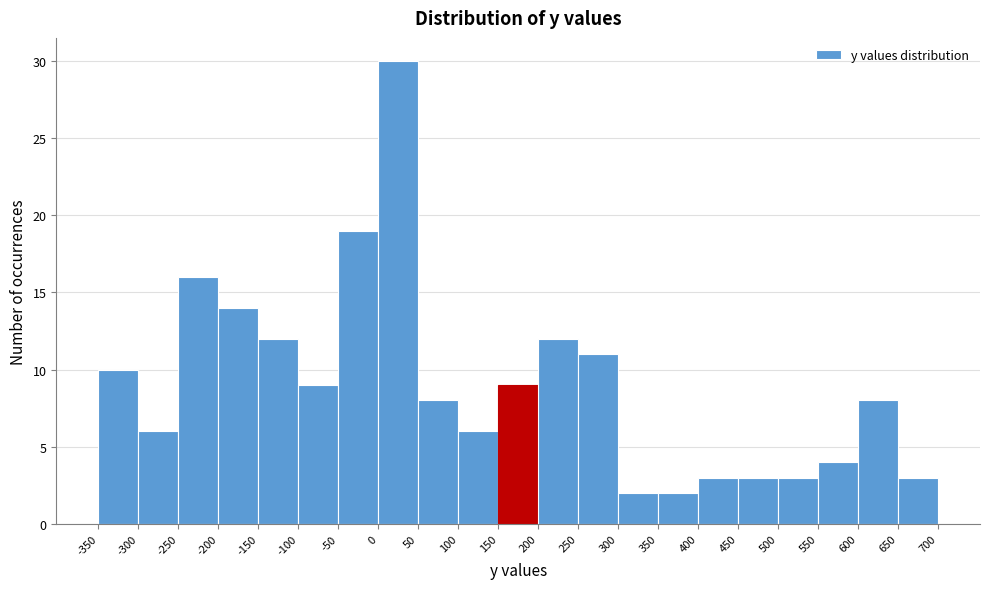

Reading left to right, transcribe this chart: for each bar, give the range it covers on the x-axis and its height. The values are not printed on the chart, so give them approximately, as read against the axis.

-350 to -300: 10
-300 to -250: 6
-250 to -200: 16
-200 to -150: 14
-150 to -100: 12
-100 to -50: 9
-50 to 0: 19
0 to 50: 30
50 to 100: 8
100 to 150: 6
150 to 200: 9
200 to 250: 12
250 to 300: 11
300 to 350: 2
350 to 400: 2
400 to 450: 3
450 to 500: 3
500 to 550: 3
550 to 600: 4
600 to 650: 8
650 to 700: 3